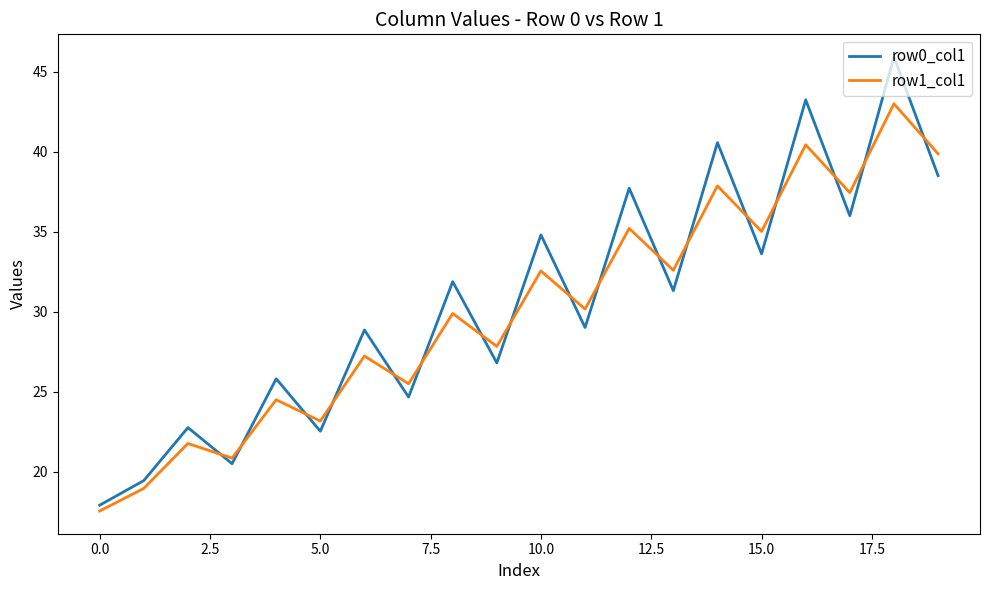

In row0_col1, how many points are lower than both neighbors (excluding endpoints)?

8